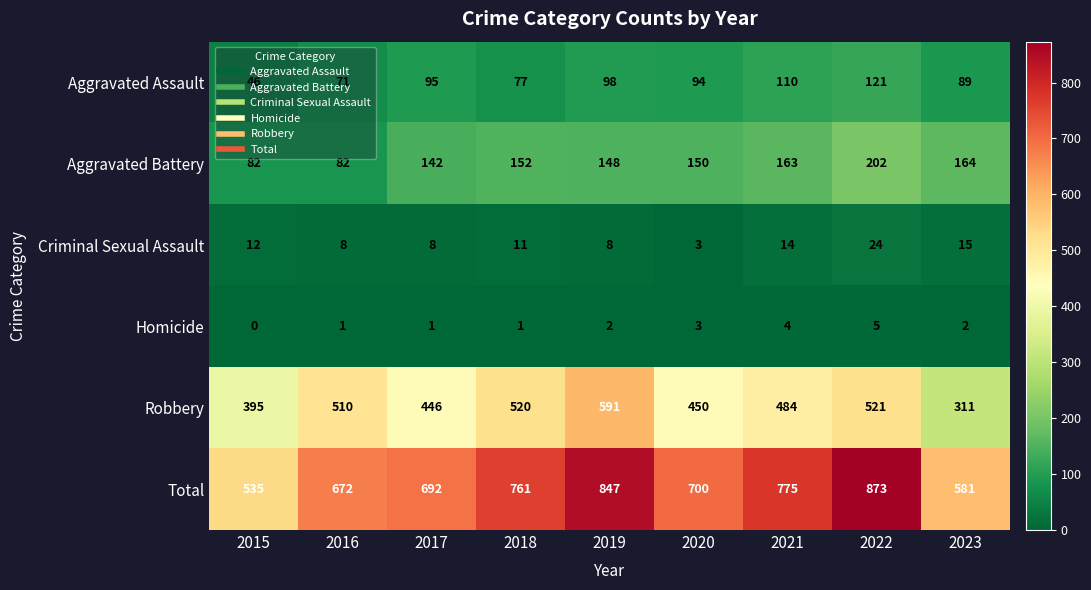

True or false: Aggravated Battery has a value of 142 at 2017.

True